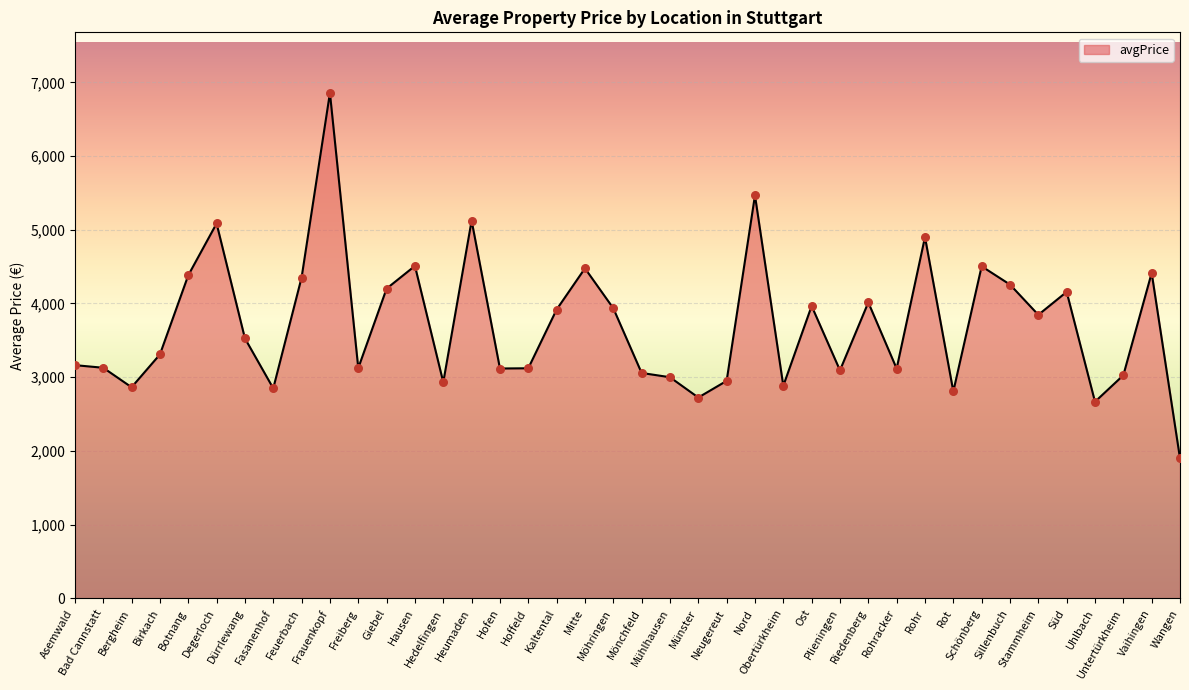

What is the change in value from Fasanenhof to Neugereut?

+101.1